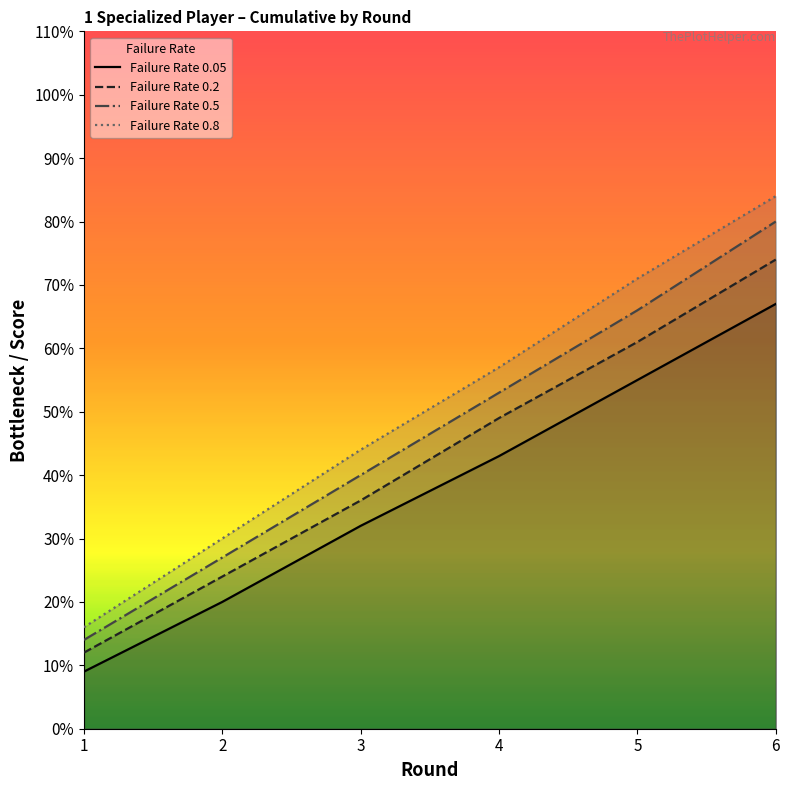

How many lines are shown in the chart?

4